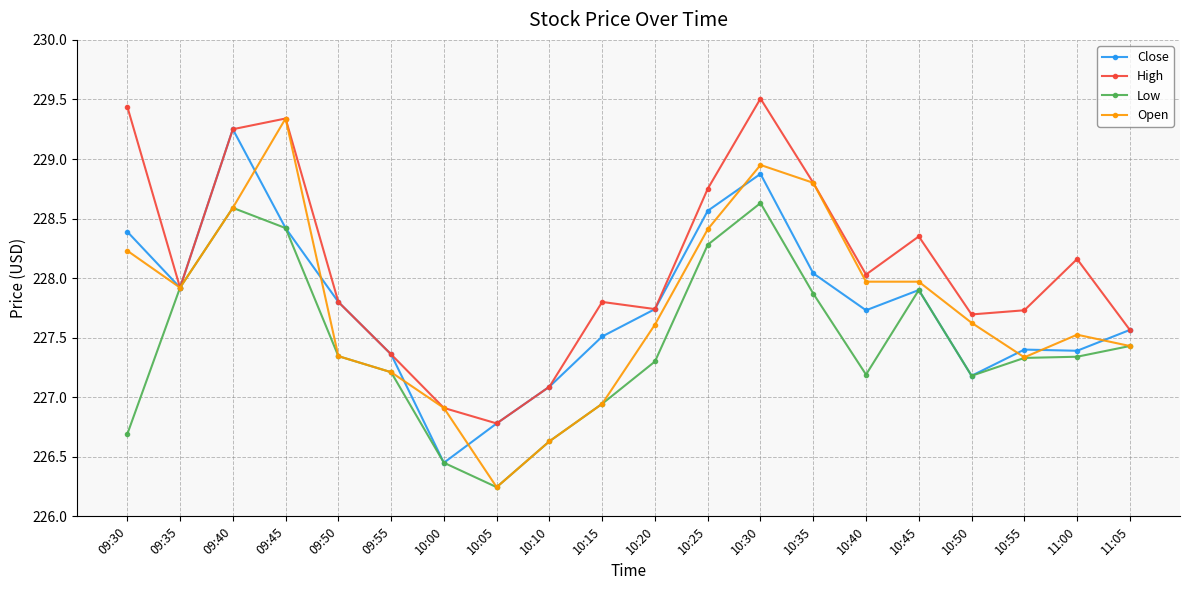

Which category has the lowest value across all series?

10:05